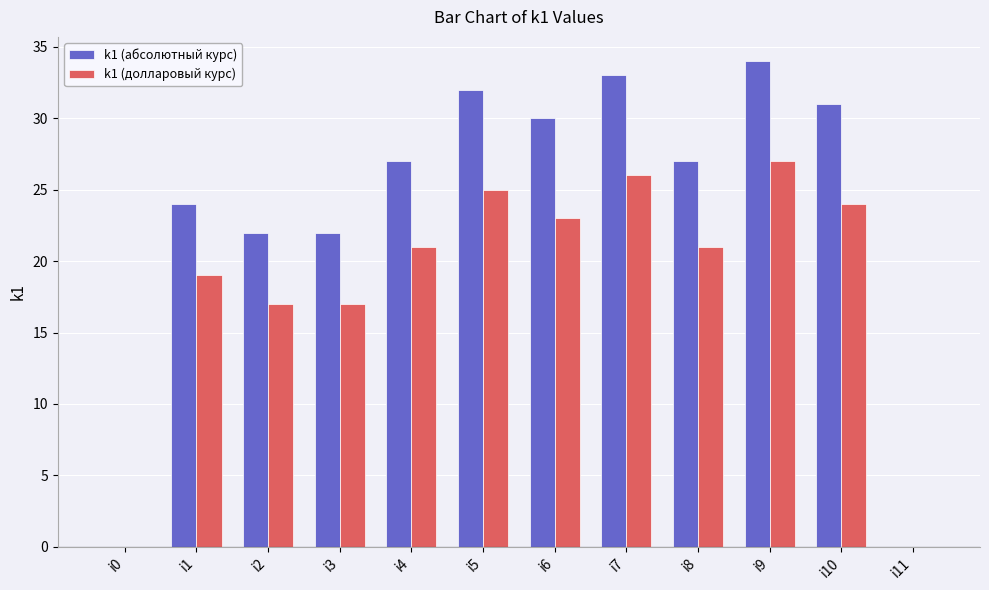

What is the difference between the k1 (абсолютный курс) values at i0 and i10?

31